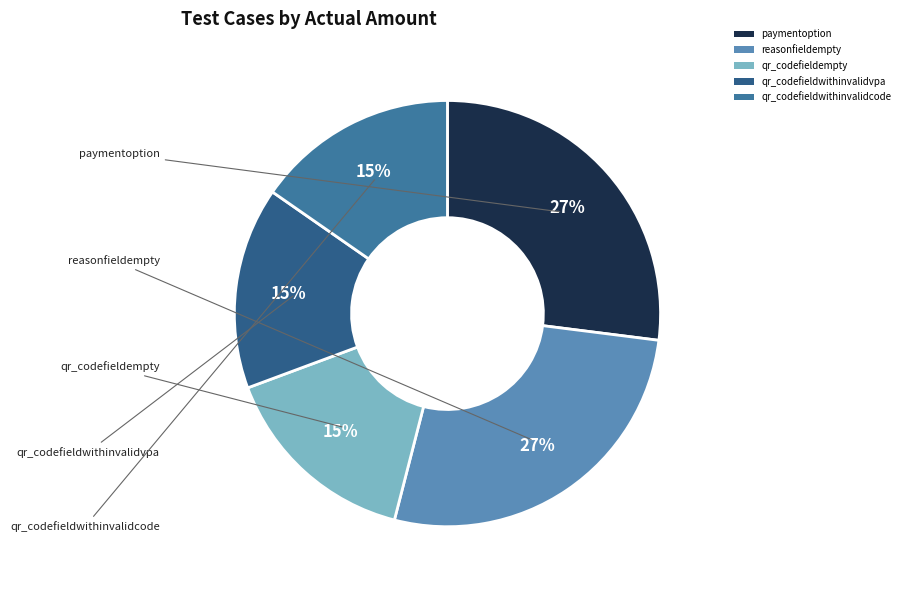

Combined, do qr_codefieldwithinvalidcode and paymentoption account for over 50%?

No